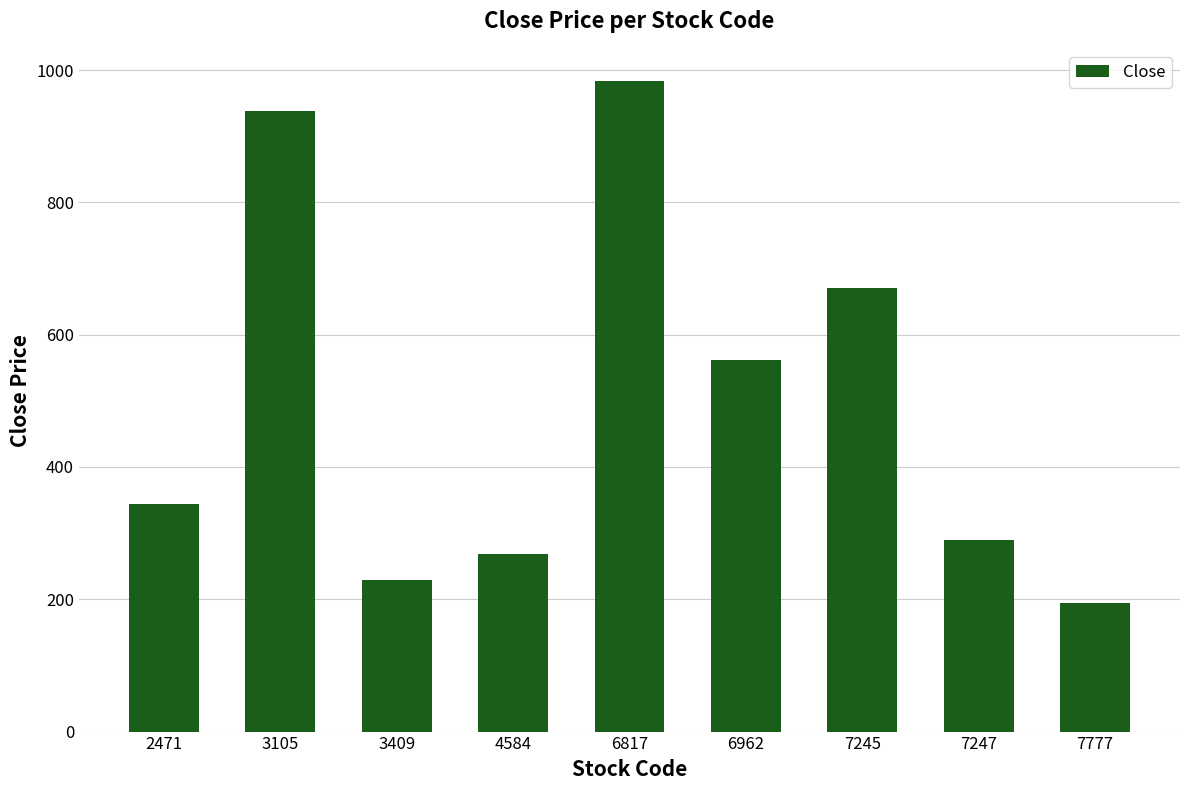

Reading left to right, list all the values displayed in this chart.

2471=344.0	3105=937.5	3409=229.0	4584=269.0	6817=983.0	6962=562.0	7245=671.0	7247=289.0	7777=194.0